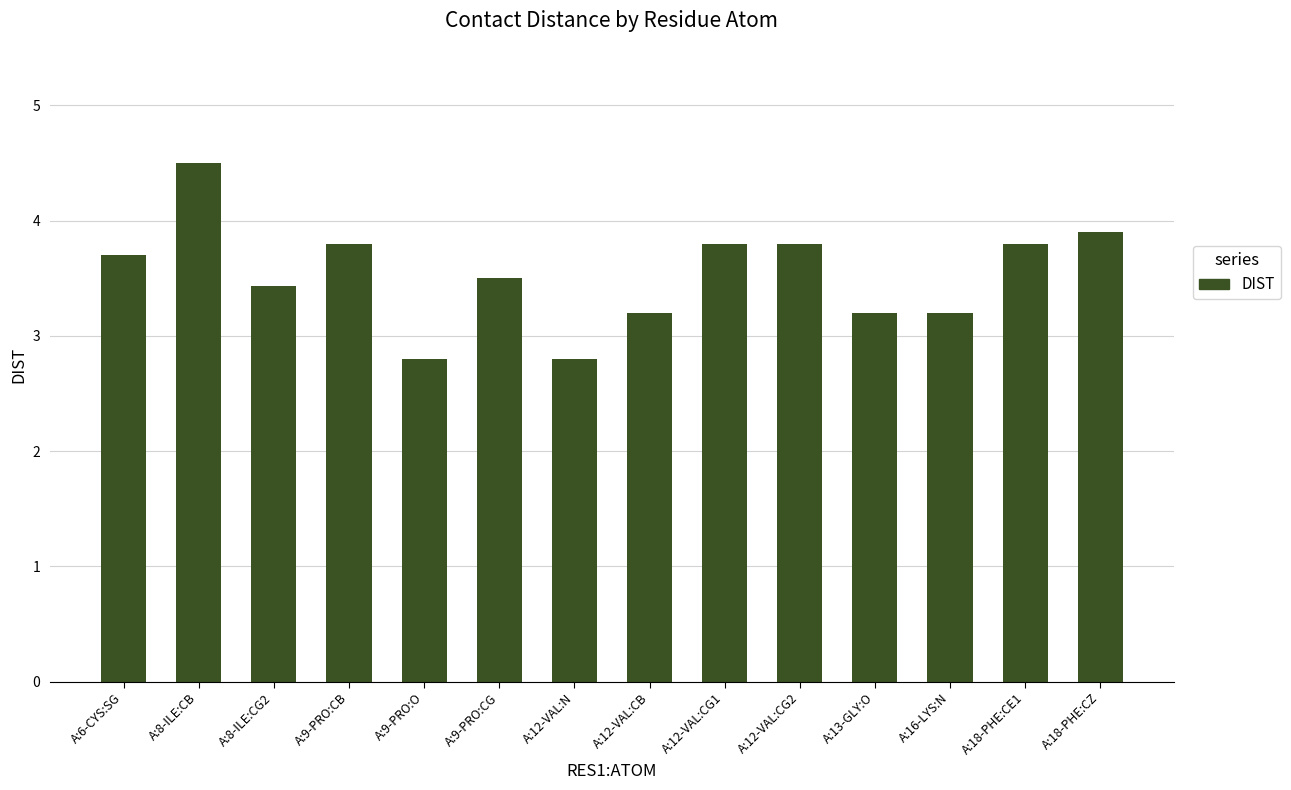

What is the average value?

3.5